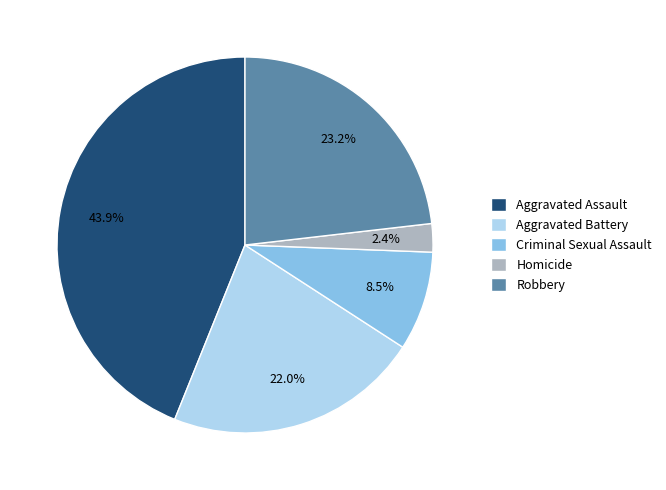

Is there any slice that represents more than half of the pie?

No